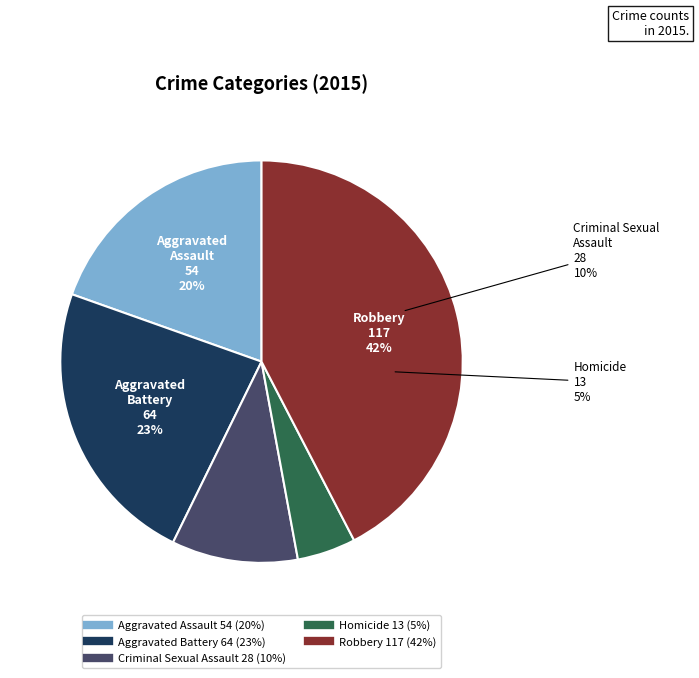

To the nearest percent, what is the combined percentage of Homicide and Aggravated Battery?

28%